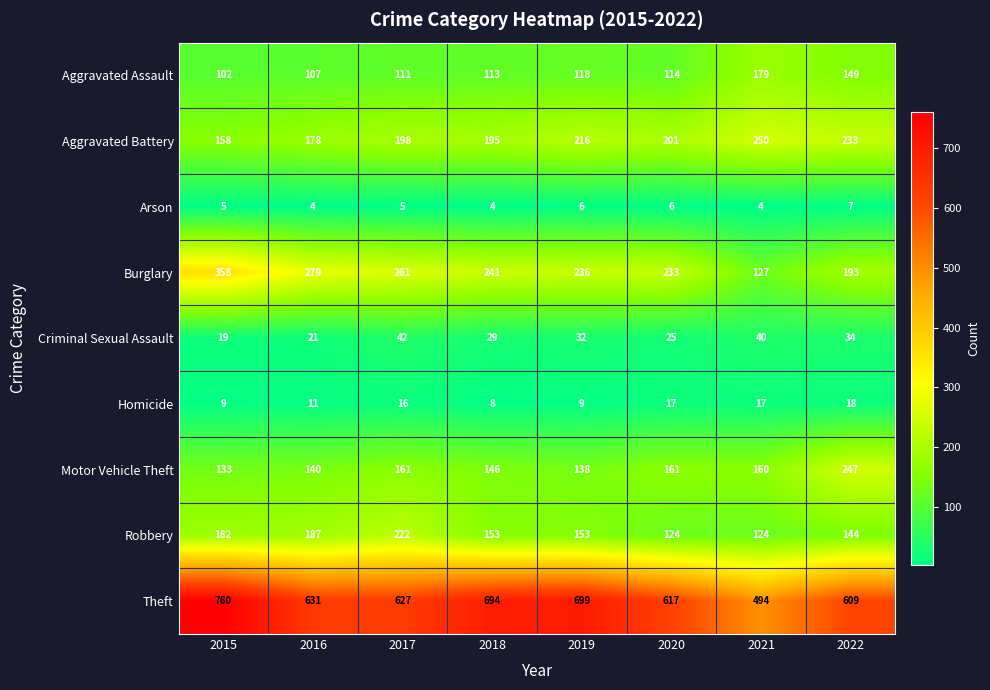

The value of Homicide at 2019 is 9. True or false?

True